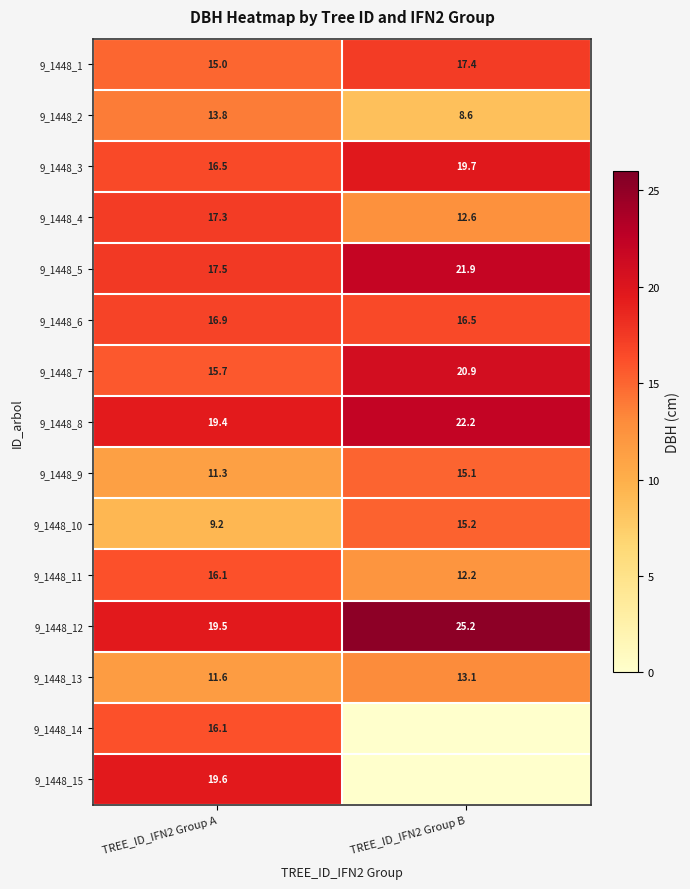

Is the value of 9_1448_8 at TREE_ID_IFN2 Group A greater than the value of 9_1448_2 at TREE_ID_IFN2 Group A?

Yes